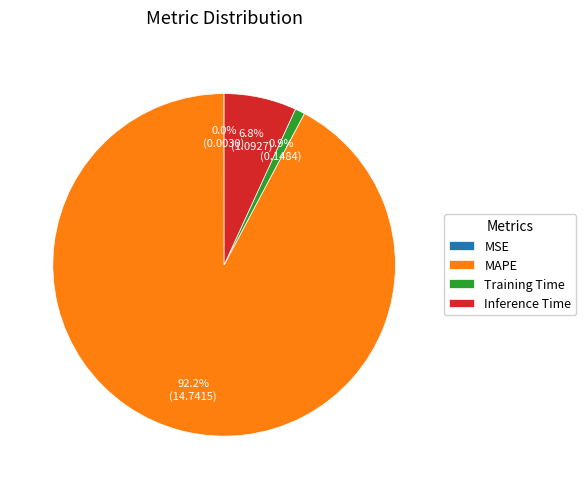

What portion of the pie excludes Inference Time?

93.2%